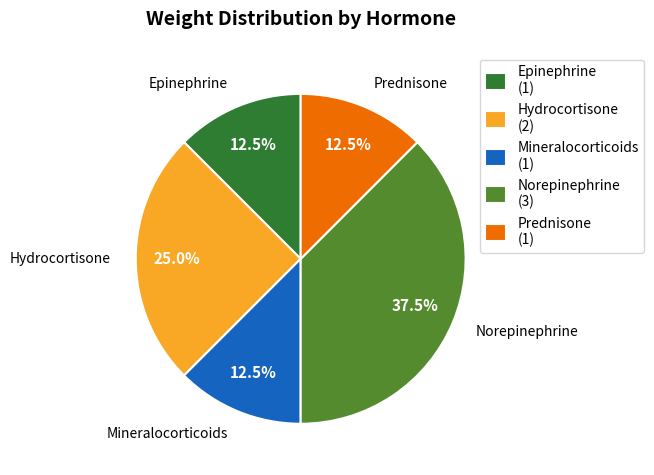

True or false: Mineralocorticoids accounts for 24% of the total.

False